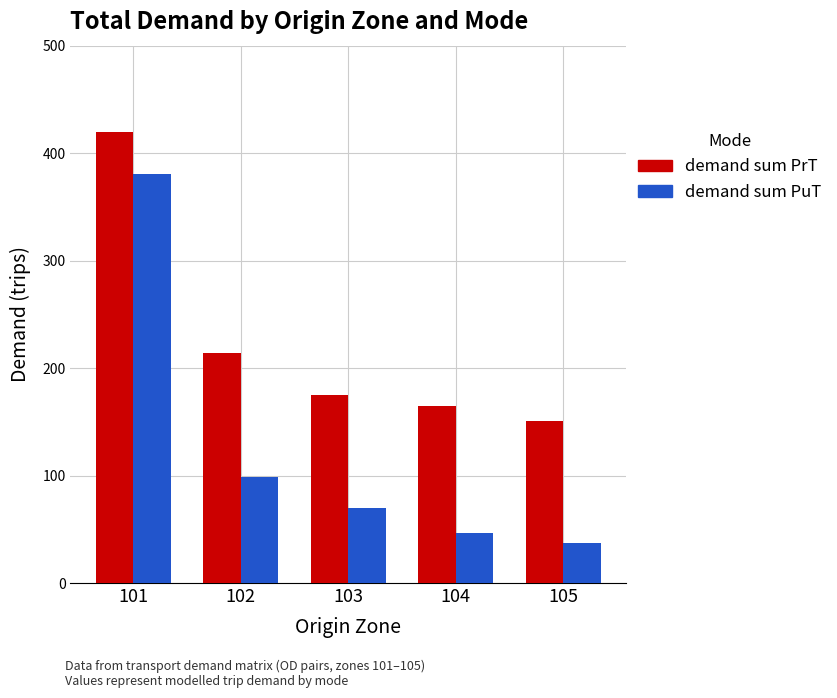

What is the spread (max minus min) of values at 103?

105.9